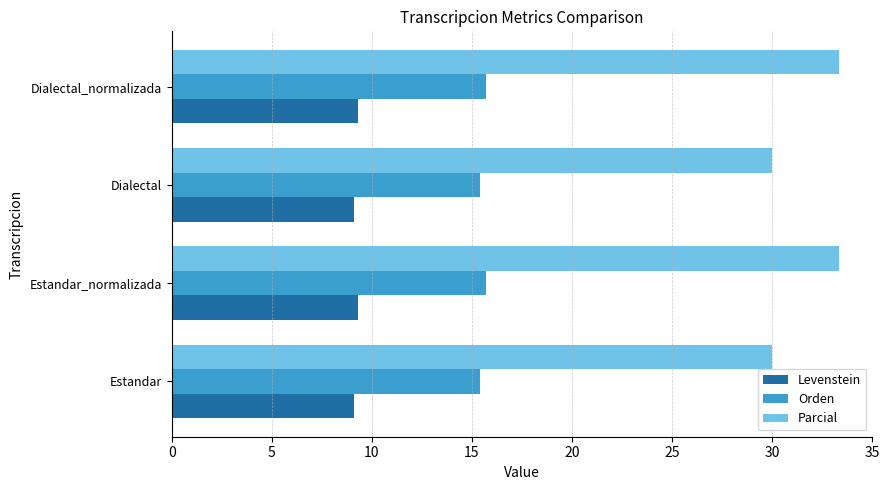

What is the smallest value displayed?

9.1